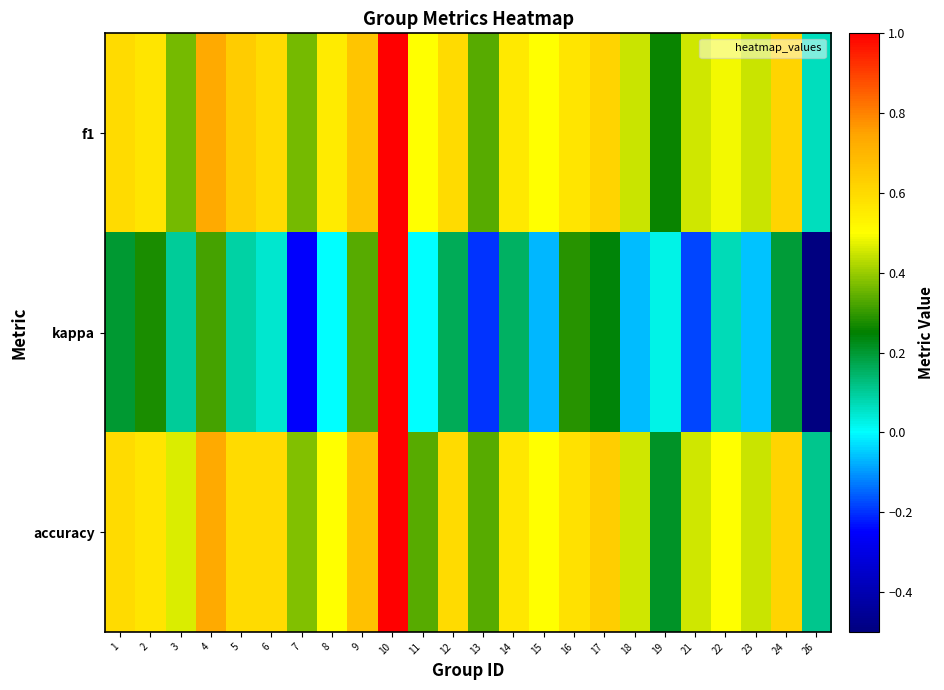

At how many categories does at least one series exceed 0?

24